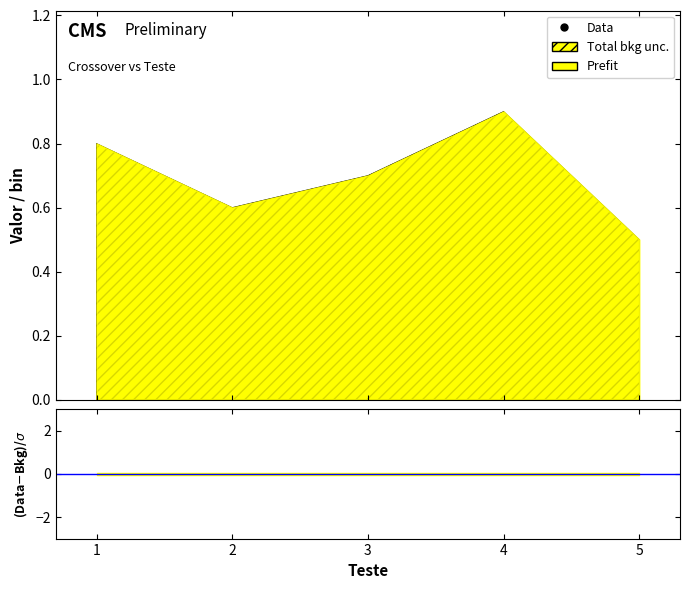

True or false: Média da Aptidão and Data cross at least once.

False